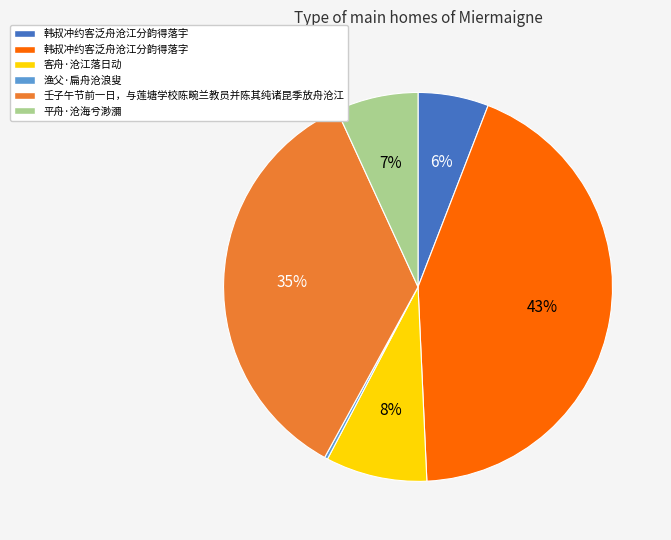

True or false: 平舟·沧海兮渺瀰 accounts for 13% of the total.

False